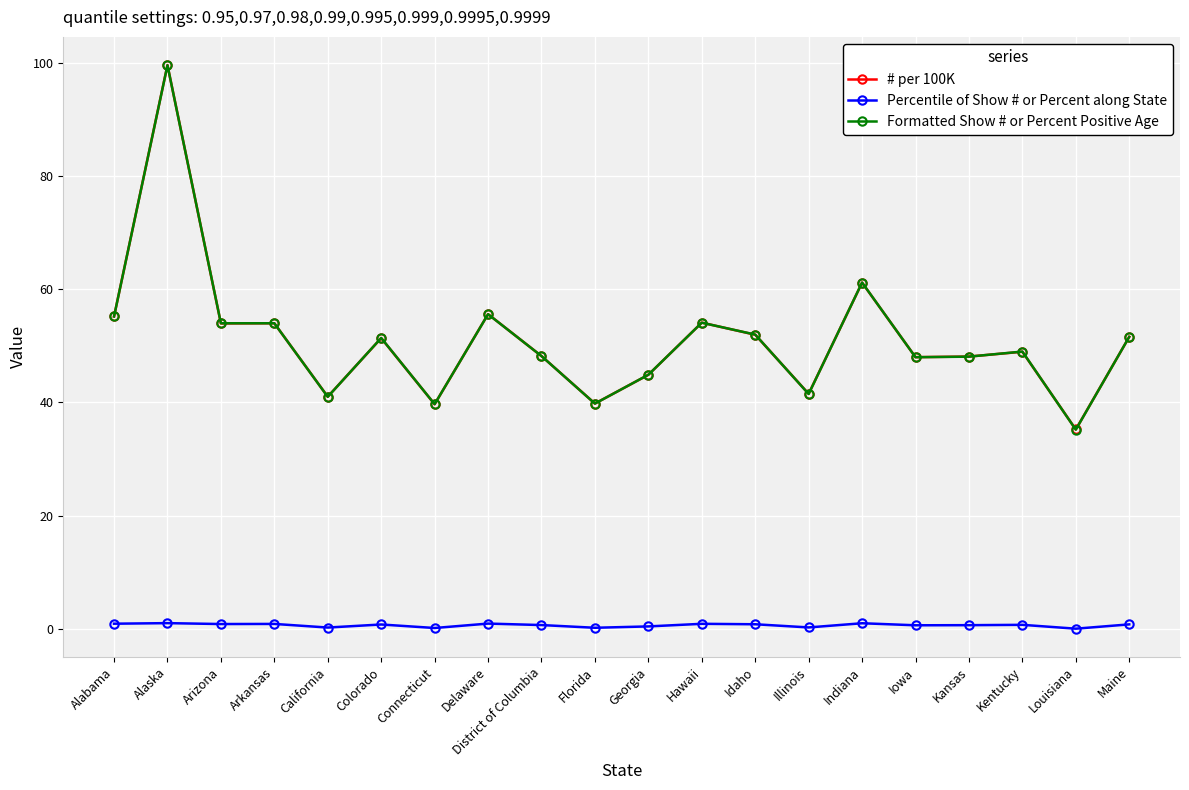

What position from the right is Alabama?

20